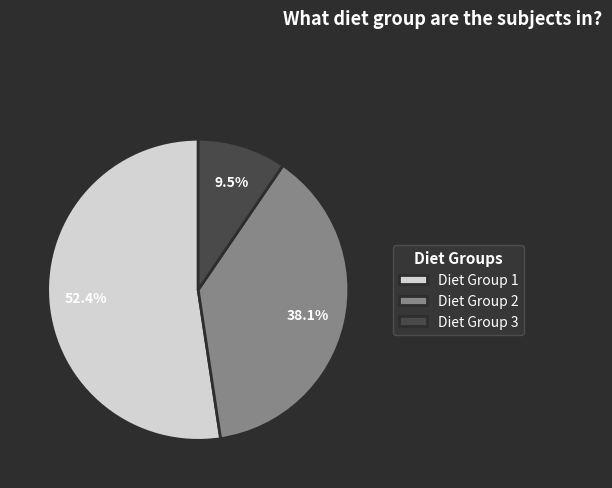

To the nearest percent, what is the average slice percentage?

33%